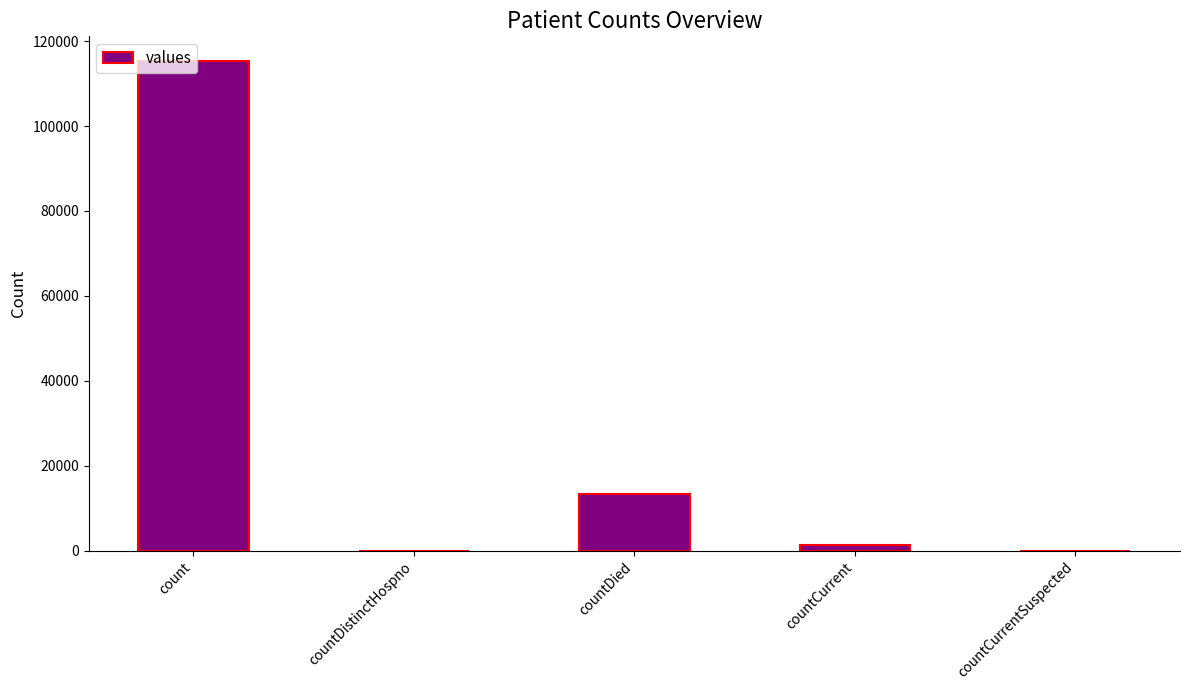

Between count and countCurrent, which is larger?

count